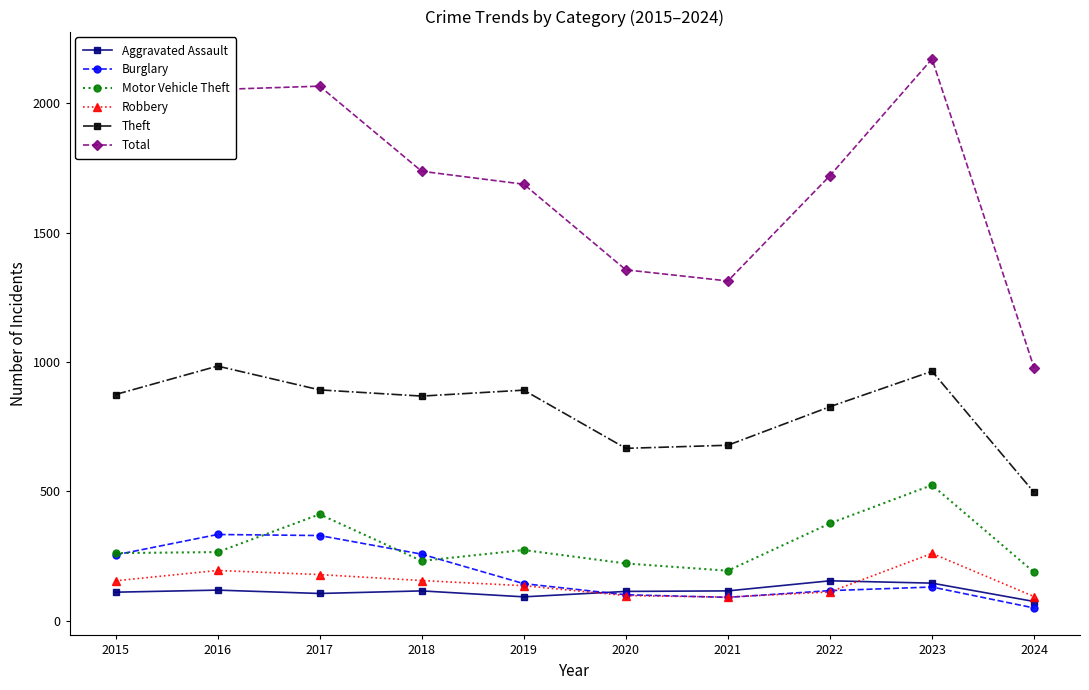

What is the average value of the Theft series?

814